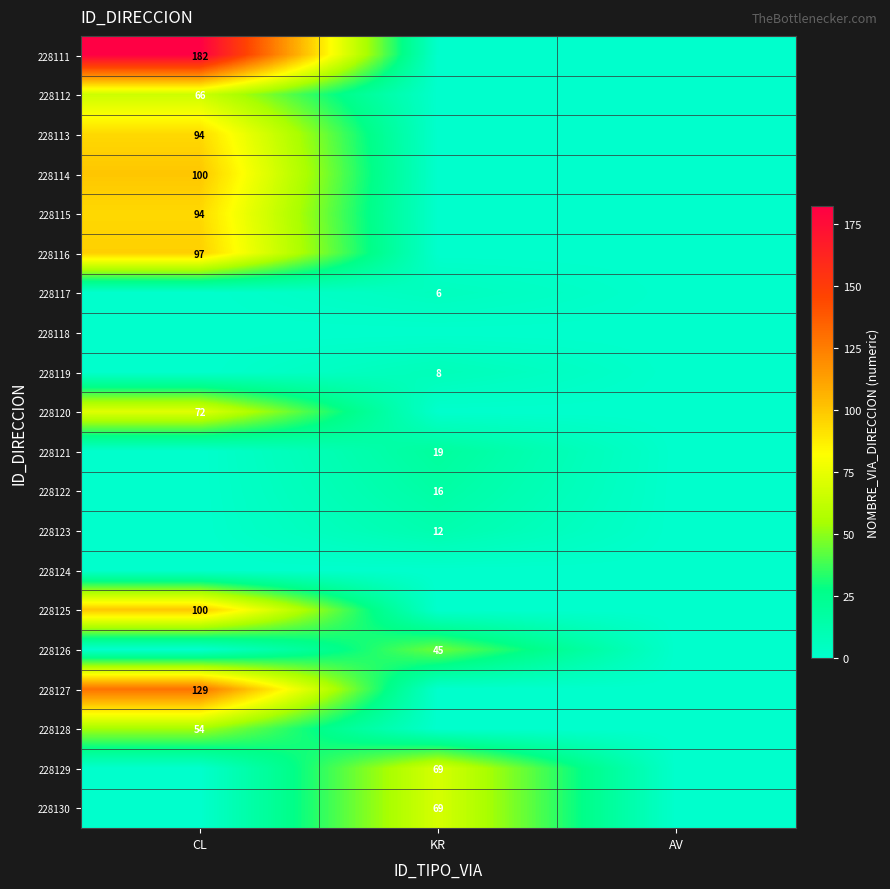

Which category has the highest value across all series?

CL